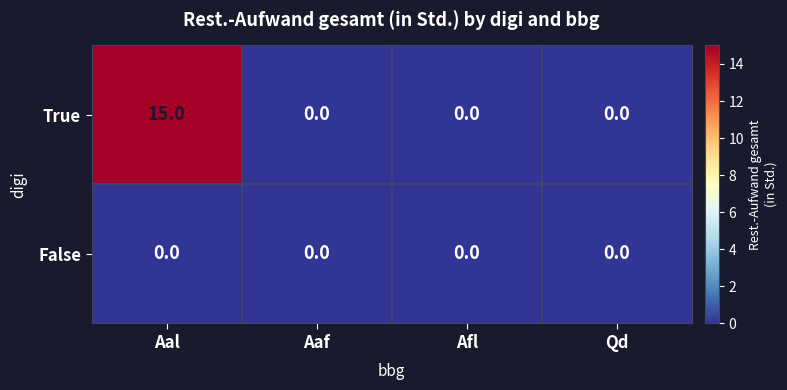

Which label corresponds to the largest value in the chart?

Aal